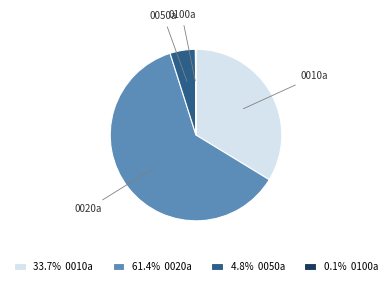

Do 0050a and 0010a together represent more than half of the pie?

No